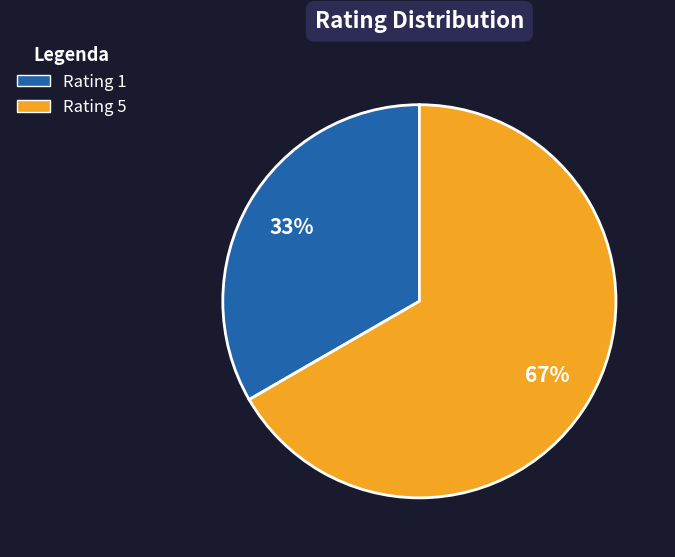

To the nearest percent, what is the combined percentage of Rating 5 and Rating 1?

100%